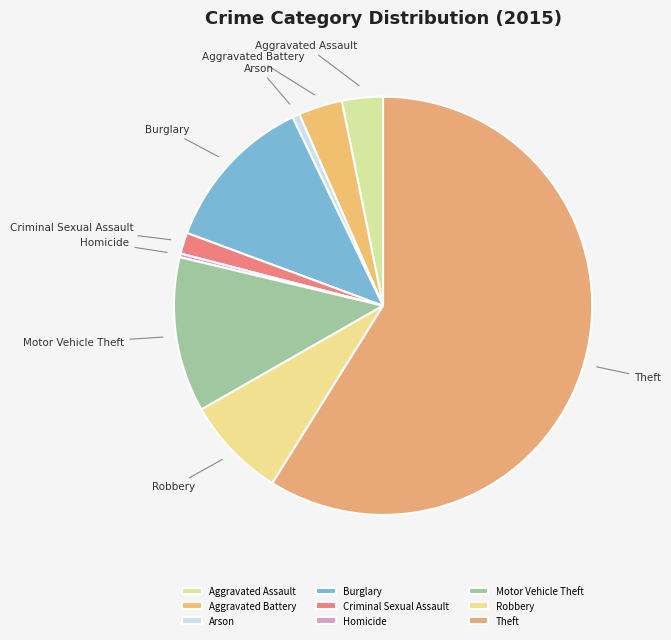

Which category has the biggest portion of the pie?

Theft